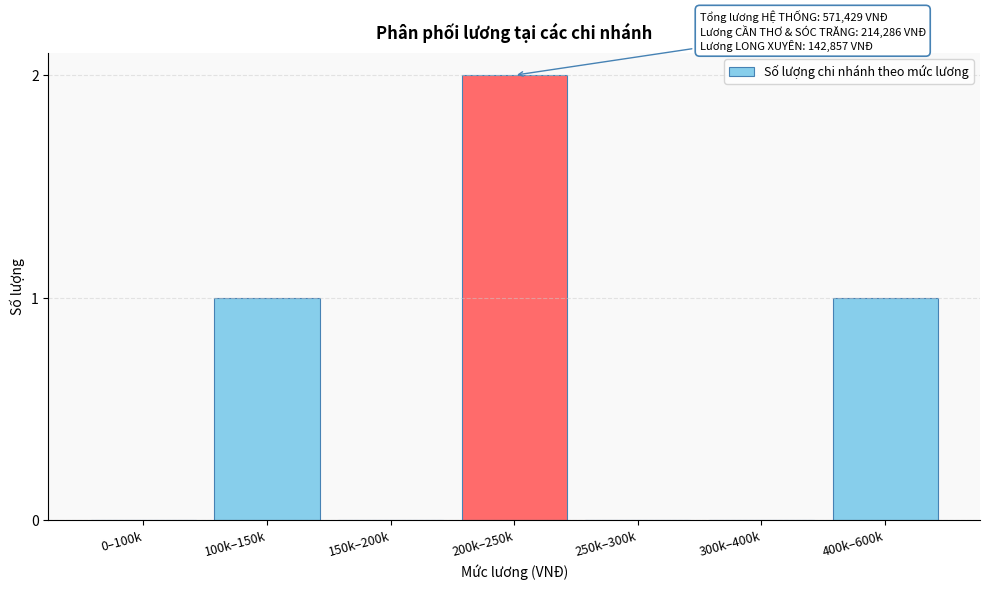

Reading left to right, list all the values displayed in this chart.

0–100k=0	100k–150k=1	150k–200k=0	200k–250k=2	250k–300k=0	300k–400k=0	400k–600k=1